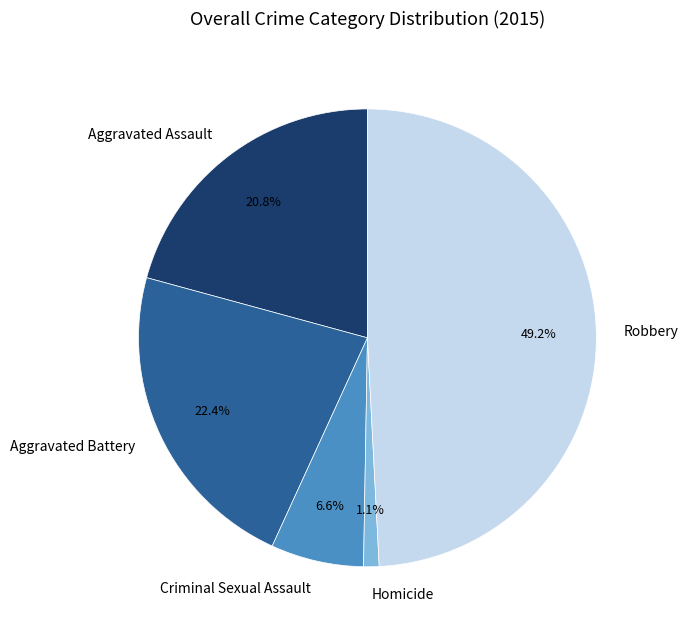

Does Criminal Sexual Assault account for over 50% of the chart?

No